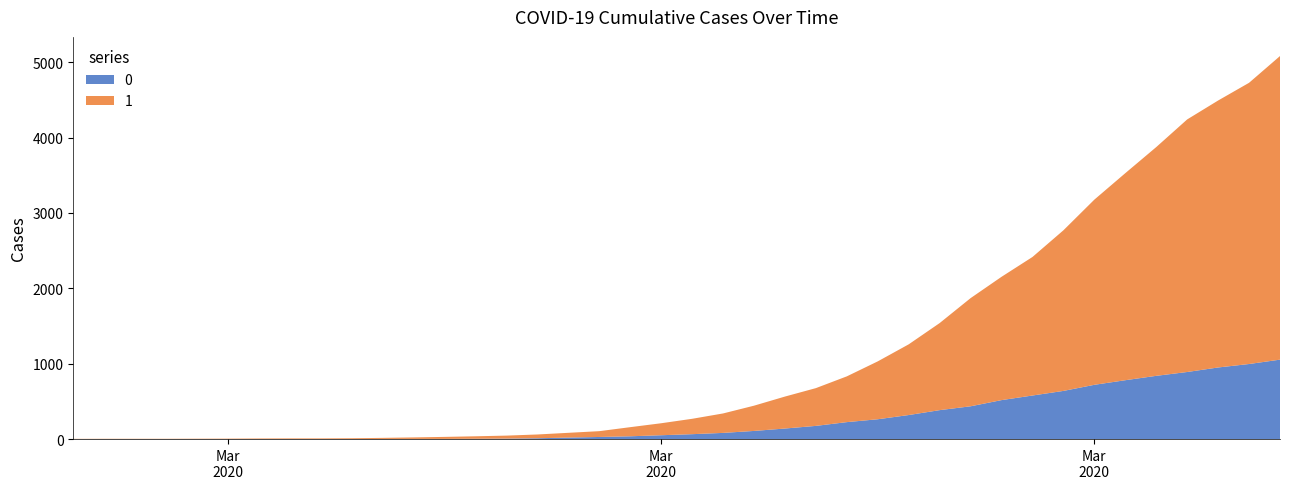

Reading left to right, extract all data points from this chart.

0: 2020-02-27=0	2020-02-28=0	2020-02-29=0	2020-03-01=0	2020-03-02=0	2020-03-03=0	2020-03-04=0	2020-03-05=0	2020-03-06=0	2020-03-07=1	2020-03-08=2	2020-03-09=2	2020-03-10=2	2020-03-11=4	2020-03-12=6	2020-03-13=11	2020-03-14=20	2020-03-15=28	2020-03-16=37	2020-03-17=51	2020-03-18=65	2020-03-19=82	2020-03-20=108	2020-03-21=140	2020-03-22=175	2020-03-23=225	2020-03-24=263	2020-03-25=319	2020-03-26=384	2020-03-27=435	2020-03-28=517	2020-03-29=578	2020-03-30=639	2020-03-31=720	2020-04-01=781	2020-04-02=839	2020-04-03=890	2020-04-04=950	2020-04-05=996	2020-04-06=1054
1: 2020-02-27=3	2020-02-28=4	2020-02-29=4	2020-03-01=4	2020-03-02=5	2020-03-03=6	2020-03-04=8	2020-03-05=9	2020-03-06=9	2020-03-07=10	2020-03-08=14	2020-03-09=20	2020-03-10=27	2020-03-11=33	2020-03-12=40	2020-03-13=50	2020-03-14=63	2020-03-15=77	2020-03-16=121	2020-03-17=159	2020-03-18=204	2020-03-19=258	2020-03-20=335	2020-03-21=424	2020-03-22=501	2020-03-23=607	2020-03-24=768	2020-03-25=938	2020-03-26=1155	2020-03-27=1435	2020-03-28=1636	2020-03-29=1838	2020-03-30=2131	2020-03-31=2457	2020-04-01=2747	2020-04-02=3035	2020-04-03=3351	2020-04-04=3542	2020-04-05=3731	2020-04-06=4028